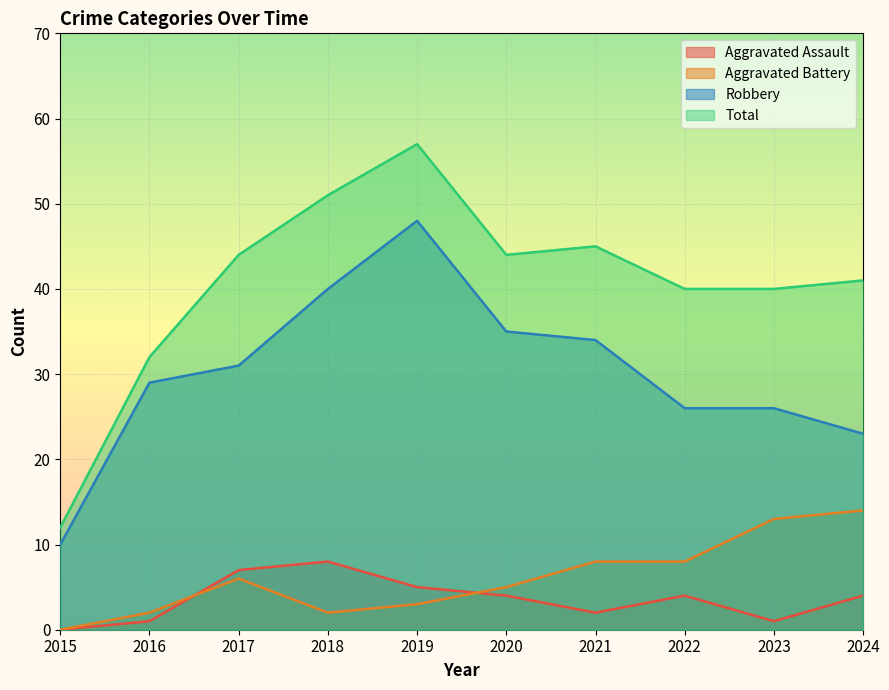

True or false: Aggravated Assault and Robbery intersect in this chart.

False